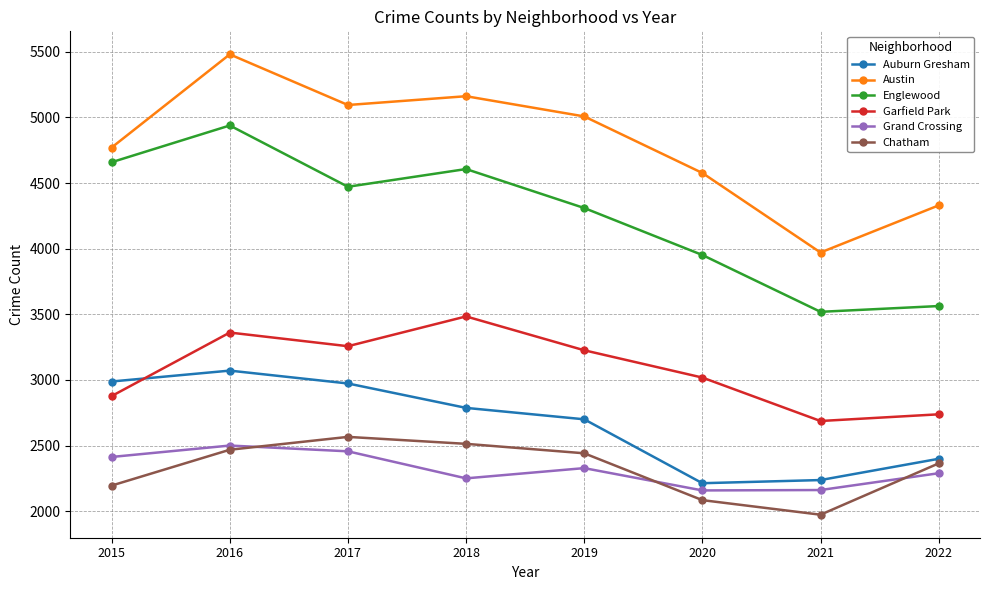

What is the sum of the Grand Crossing values at 2016 and 2019?

4828